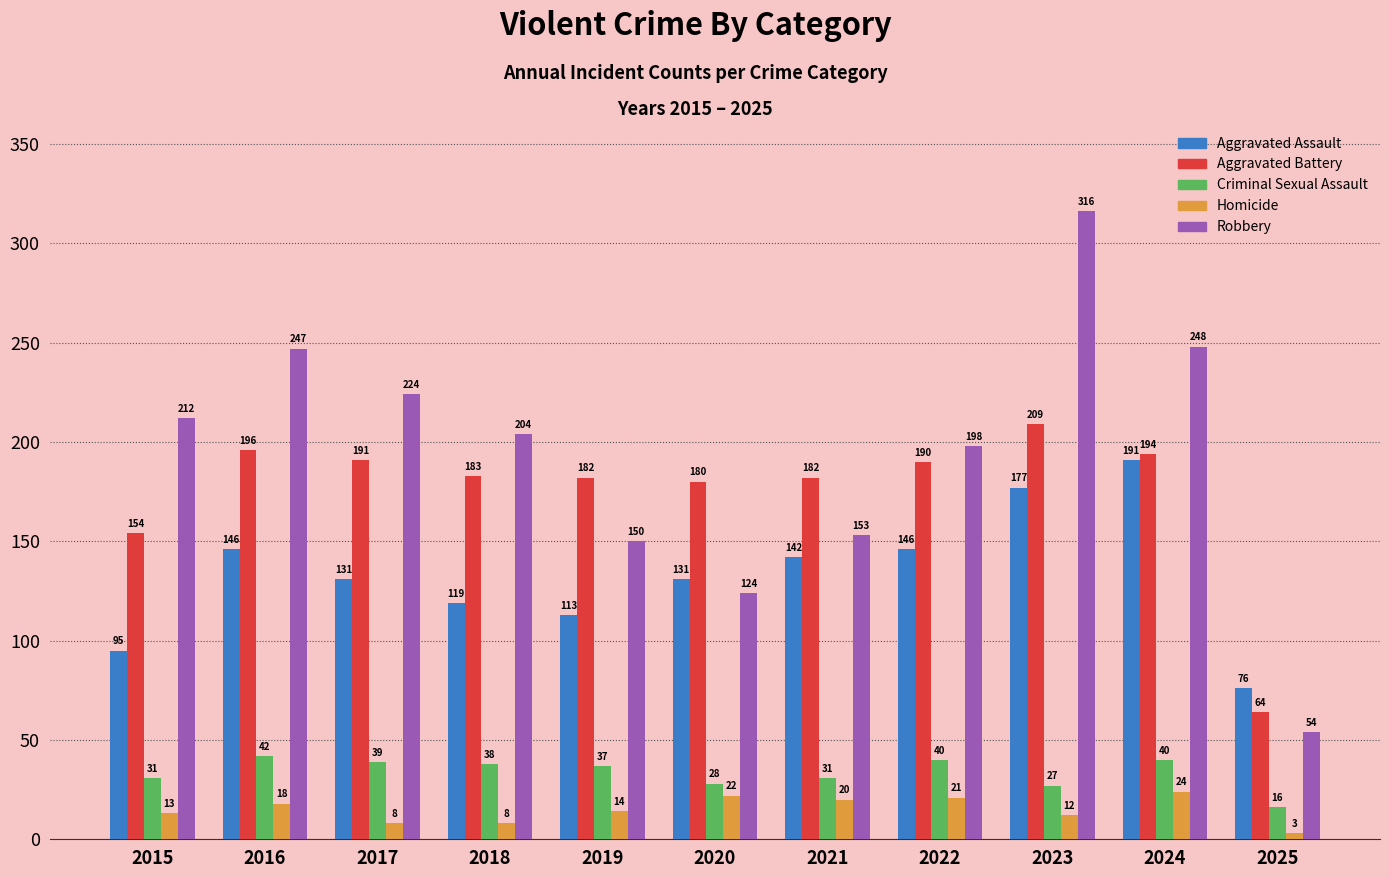

At which label is Homicide closest to 13?

2015